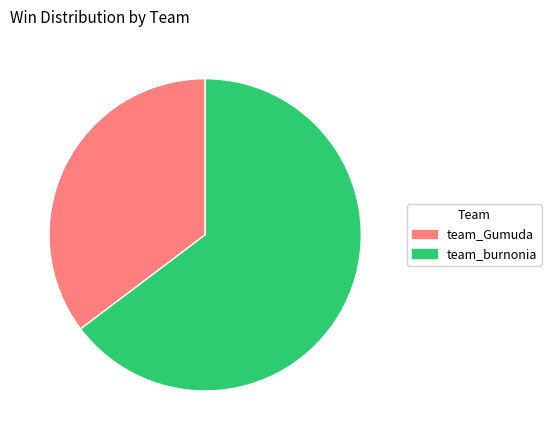

Does team_Gumuda account for over 50% of the chart?

No